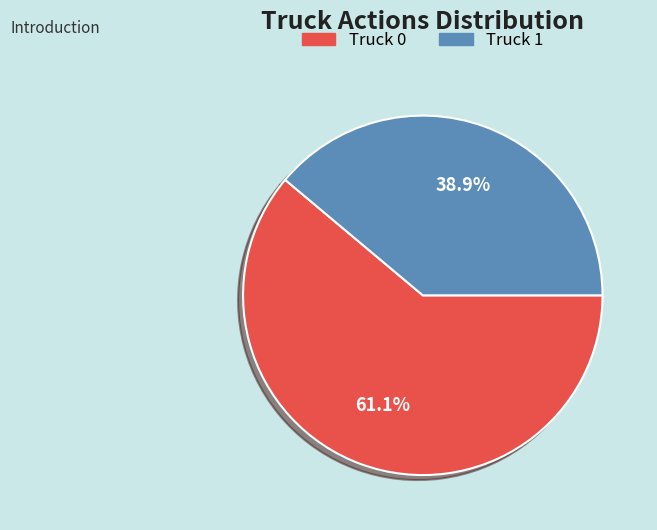

What percentage is NOT represented by Truck 0?

38.9%